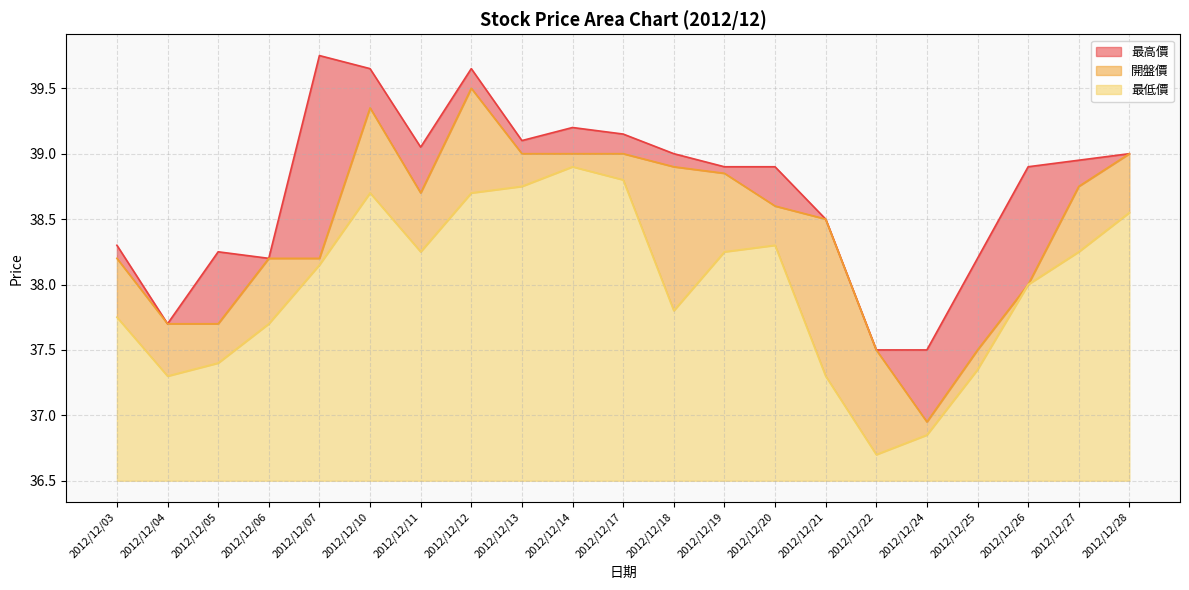

The value of 最低價 at 2012/12/06 is 64.3. True or false?

False